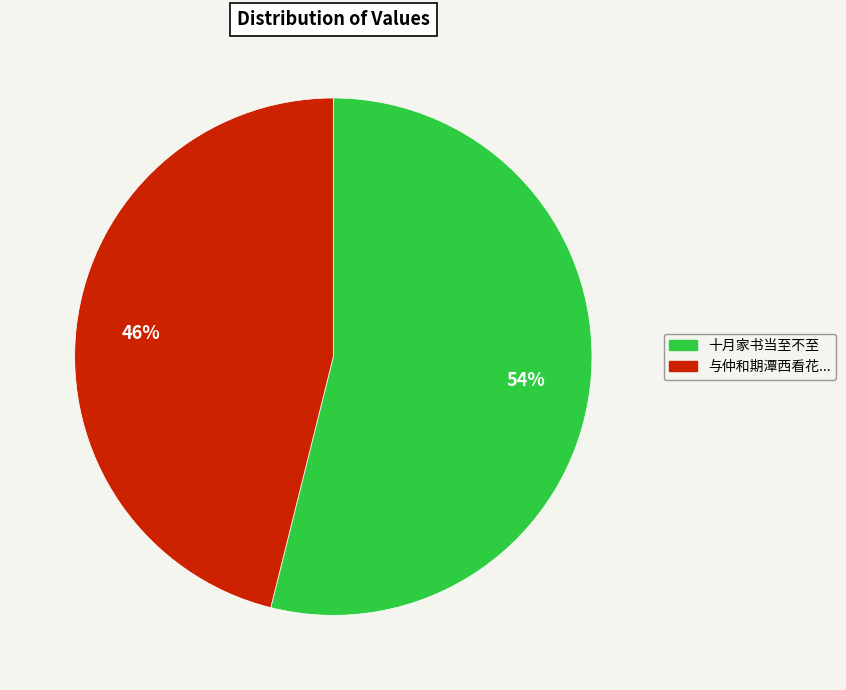

Is the sum of 与仲和期潭西看花... and 十月家书当至不至 greater than half?

Yes